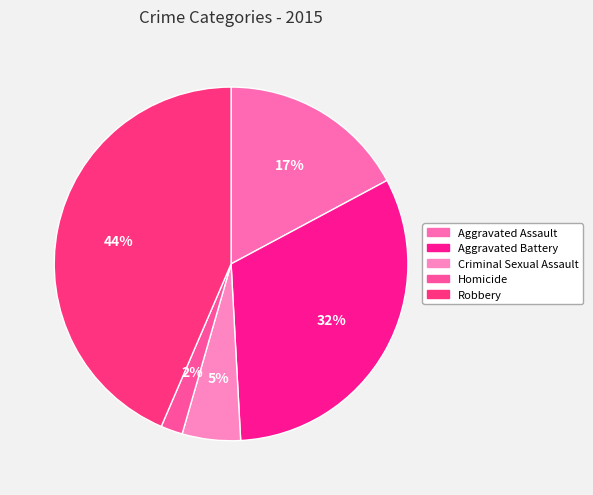

How many segments does this pie chart have?

5